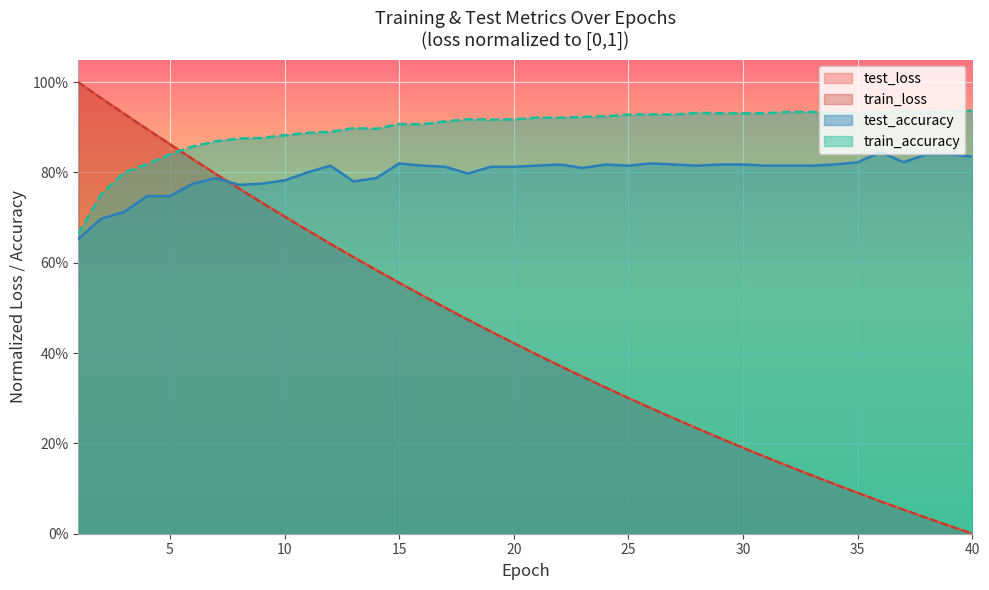

What is the difference between the maximum and minimum values in the test_accuracy series?

0.2